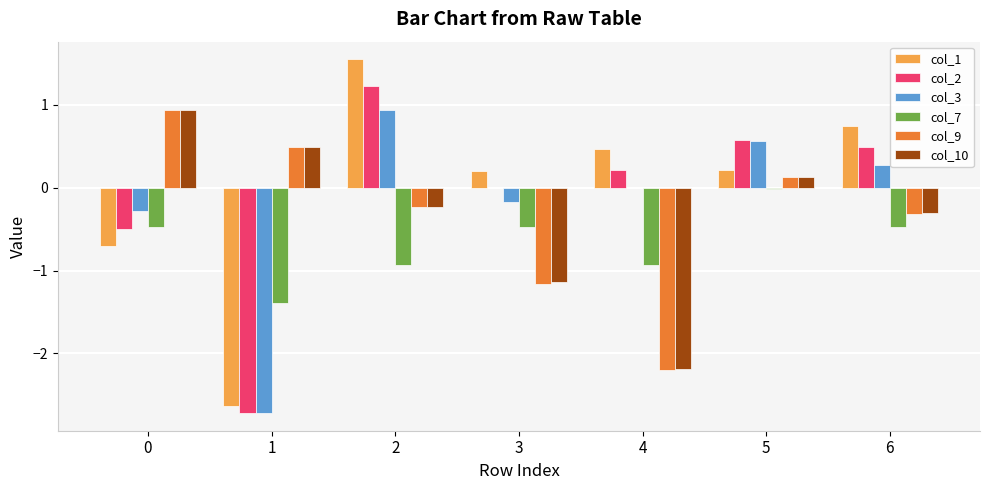

How many data points does each series have?

7